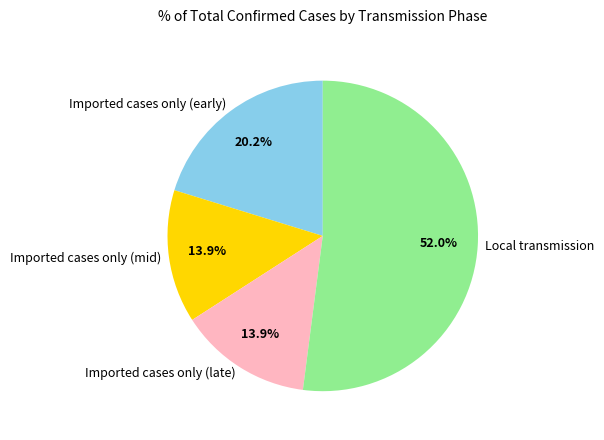

What is the ratio of the value at Imported cases only (late) to the value at Local transmission?

0.3